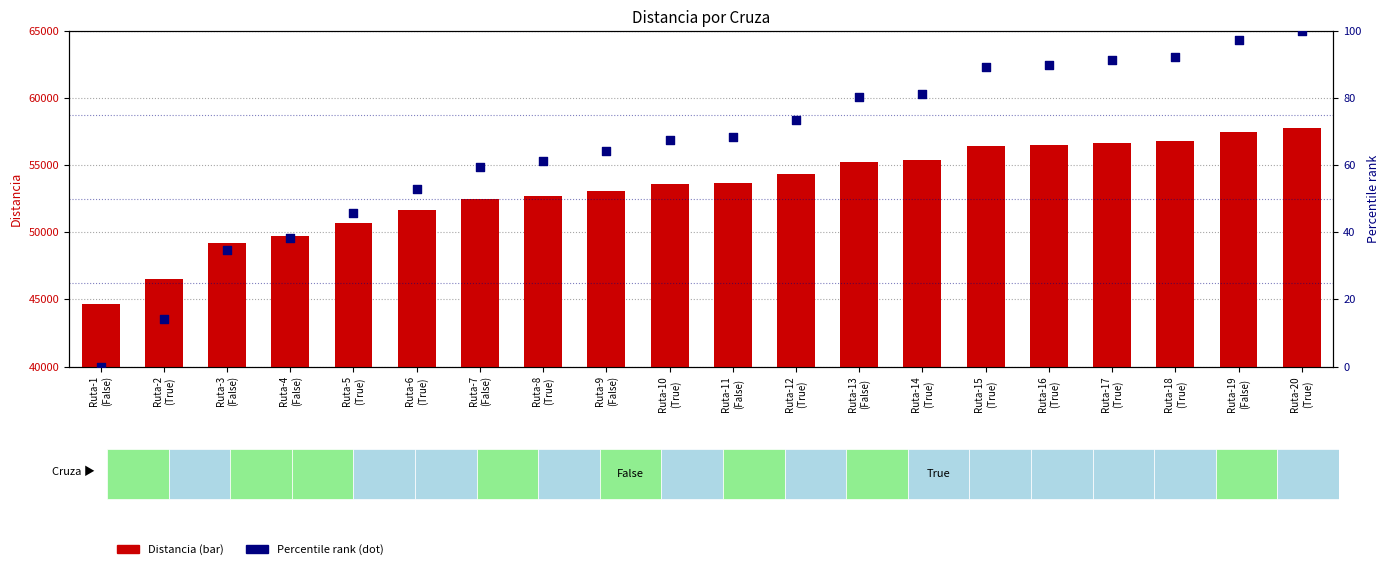

What is the total value across all series at Ruta-4
(False)?

49767.8